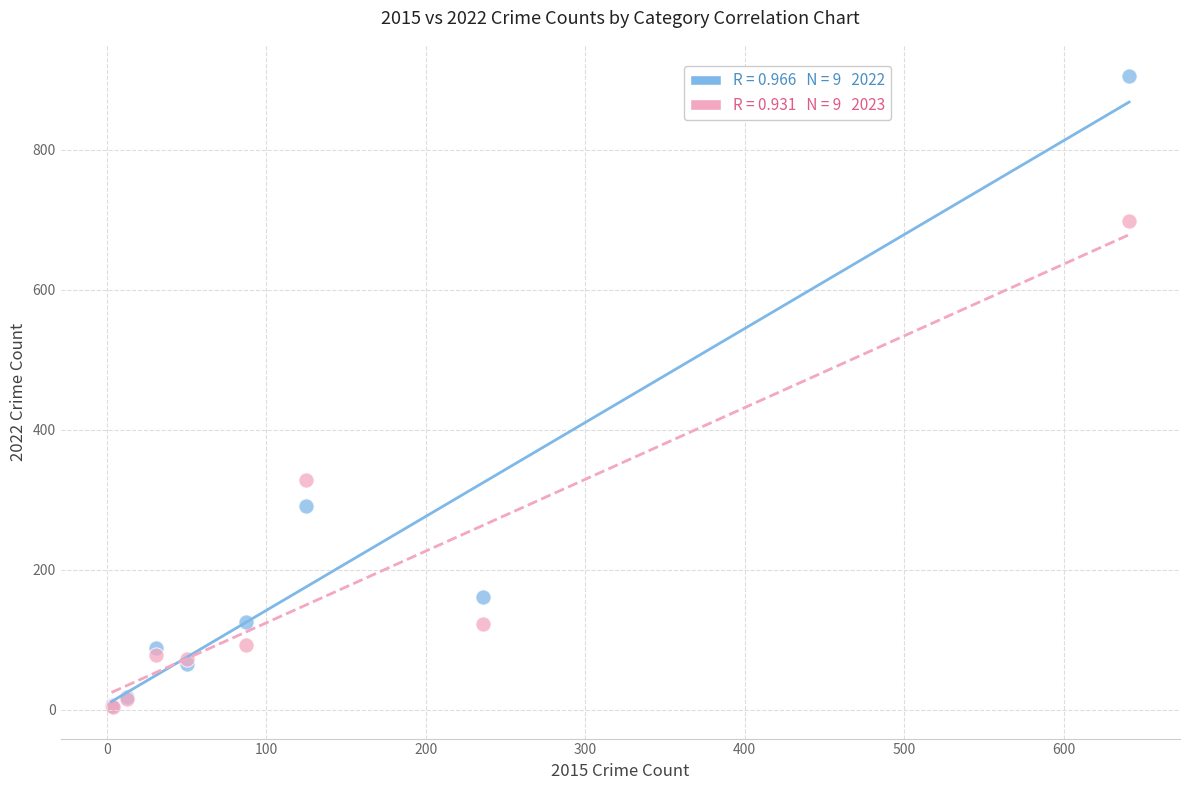

Across all series, what Y value is closest to 454?

328